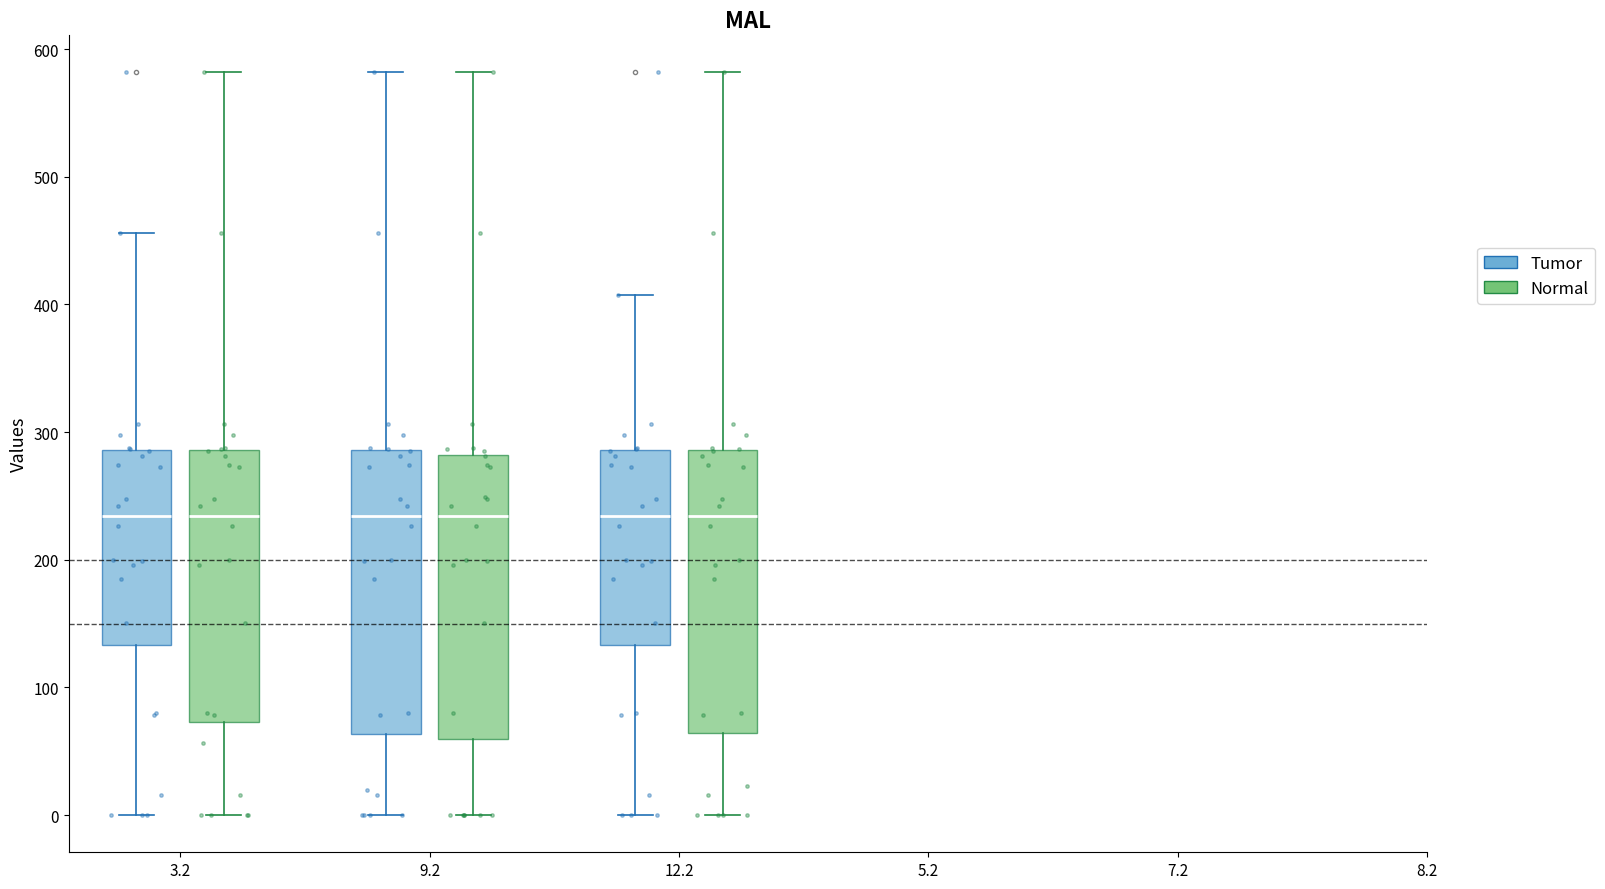

Where is the lower edge of the box for 9.2 (Normal) on the y-axis? The values are not printed on the chart, so give them approximately, as read against the axis.

60